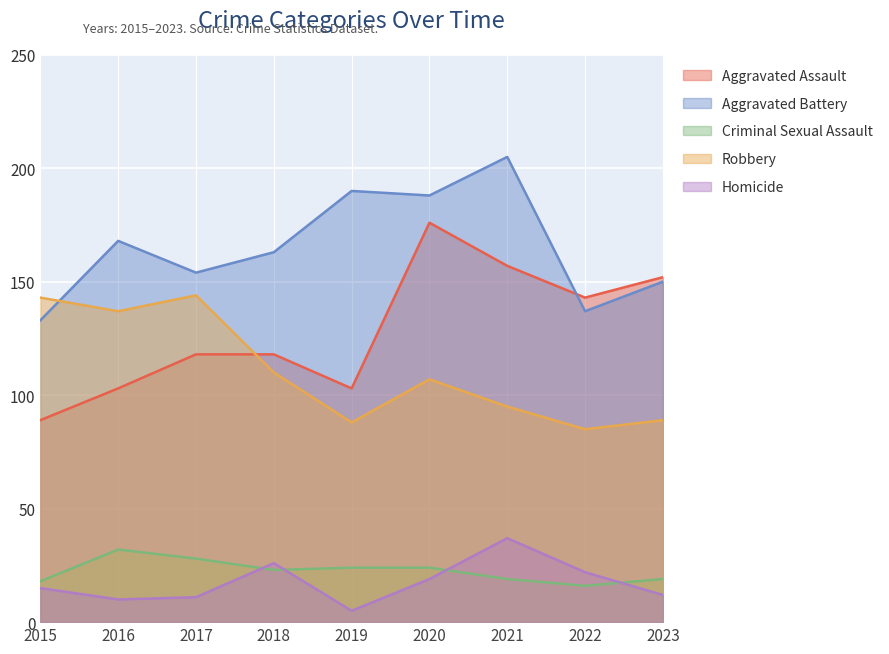

What is the spread (max minus min) of values at 2019?

185